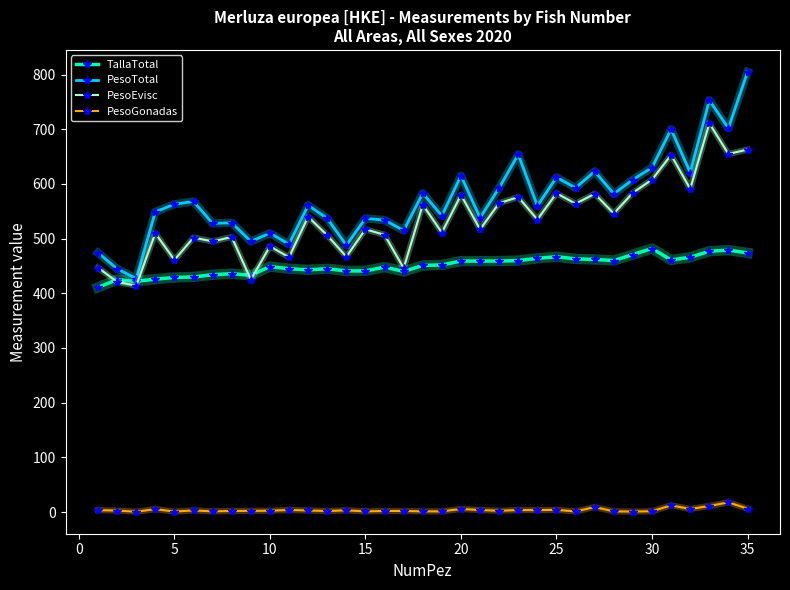

What is the maximum value for PesoGonadas?

17.7